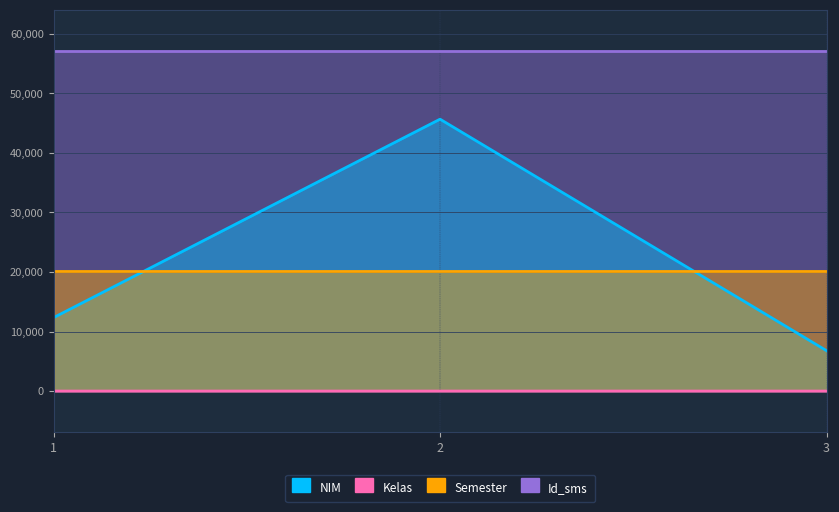

Which label corresponds to the largest value in the chart?

2